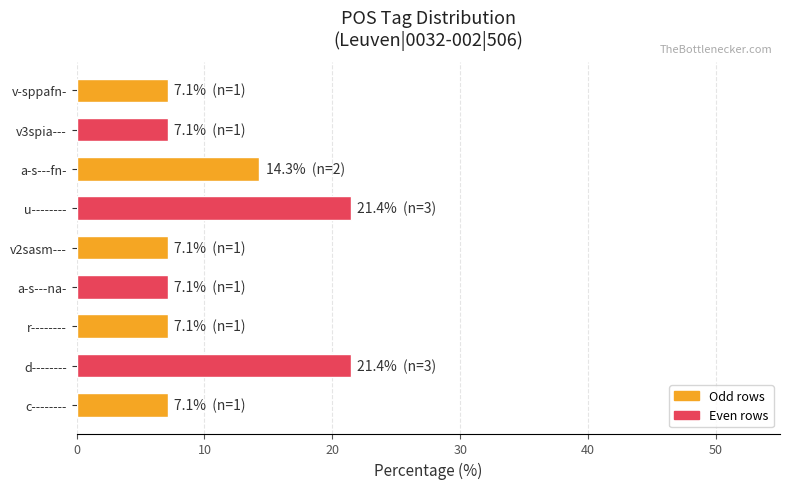

What is the average value?

11.1